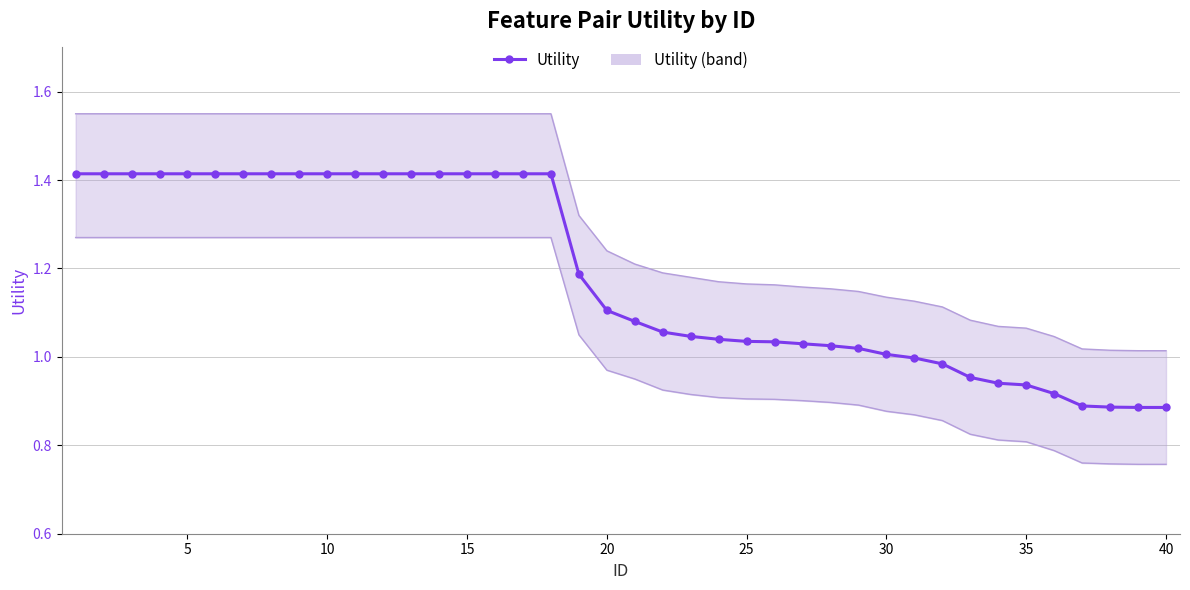

What is the greatest value displayed?

1.4